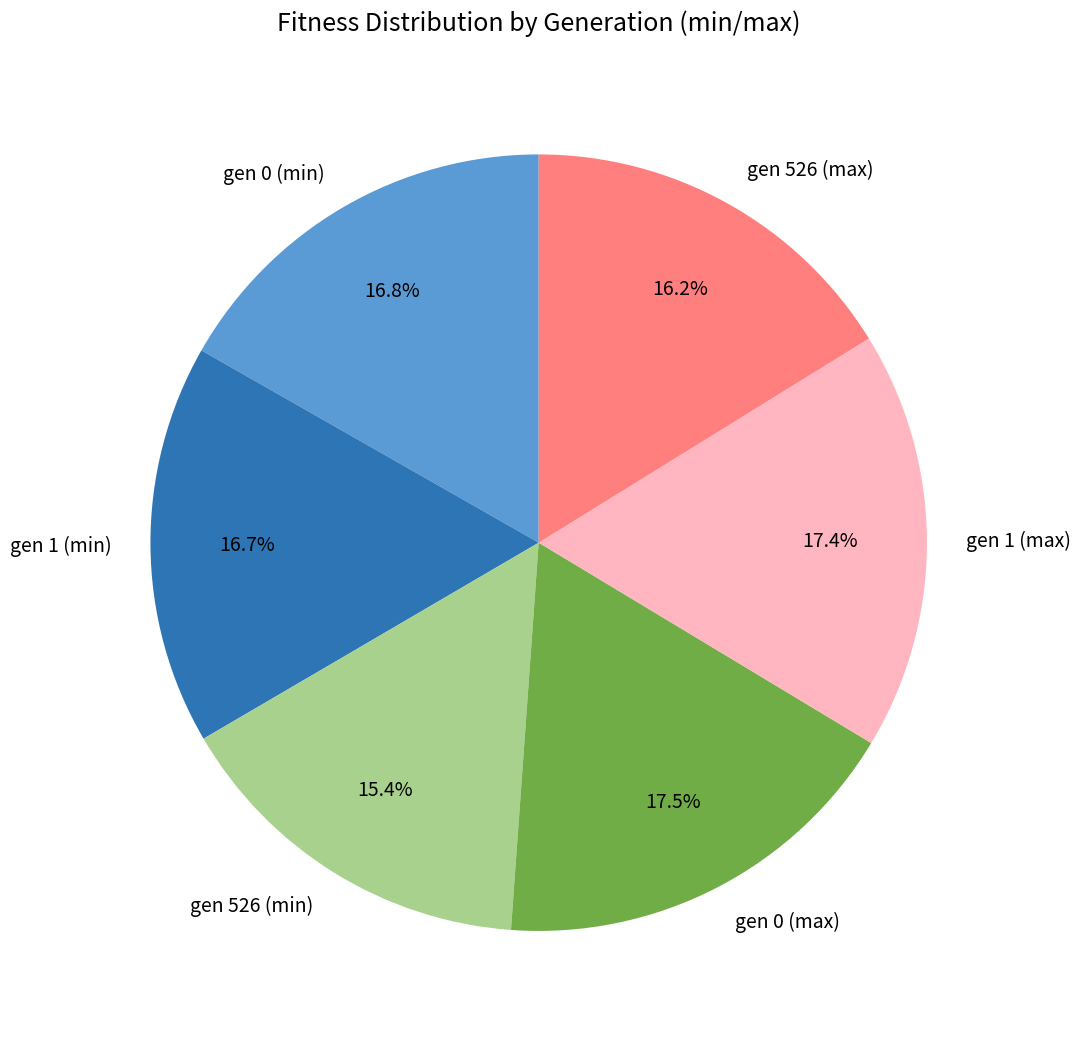

Is the sum of gen 526 (min) and gen 1 (min) greater than half?

No